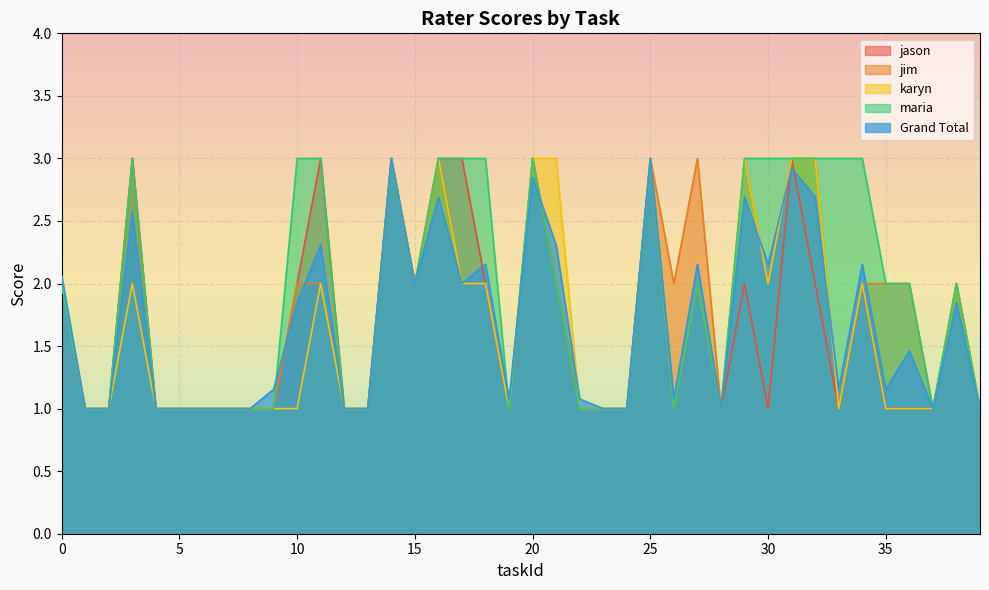

At which label does maria reach its peak?

3